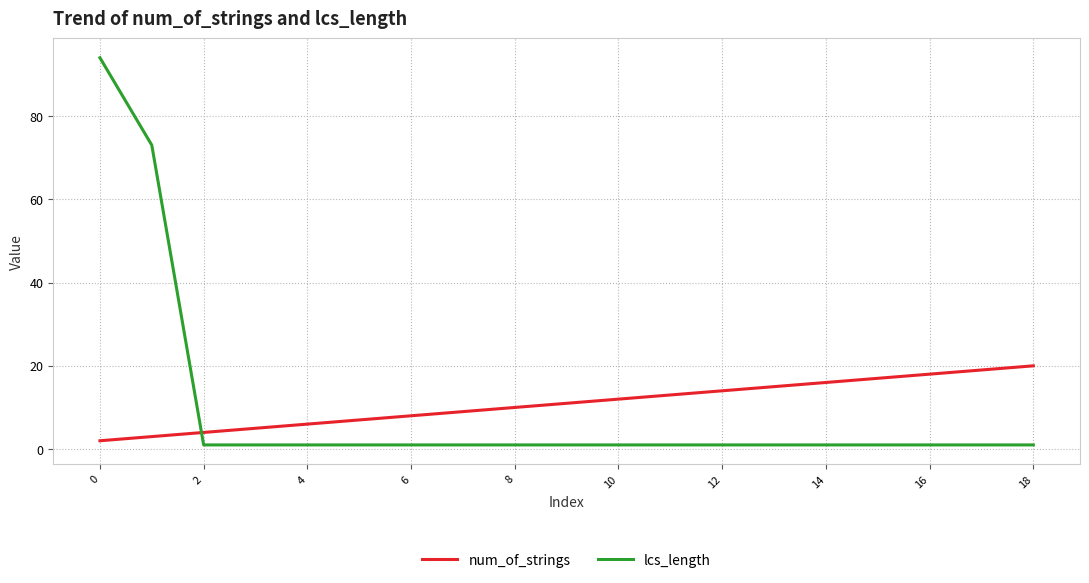

How many times do lcs_length and num_of_strings cross each other?

1